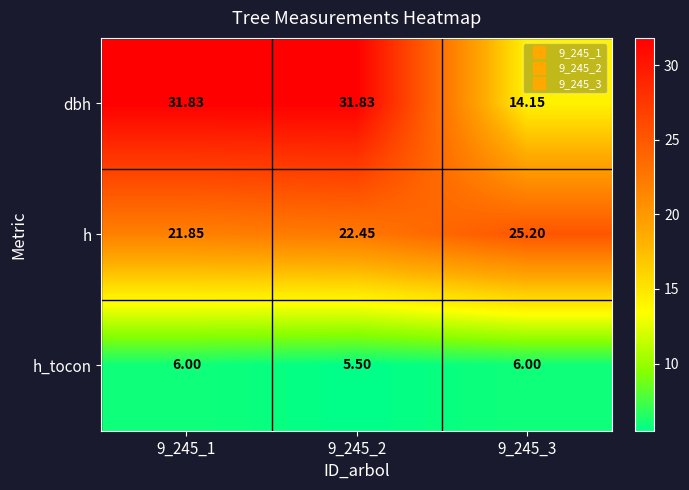

Is the value of dbh at 9_245_3 greater than the value of h at 9_245_1?

No